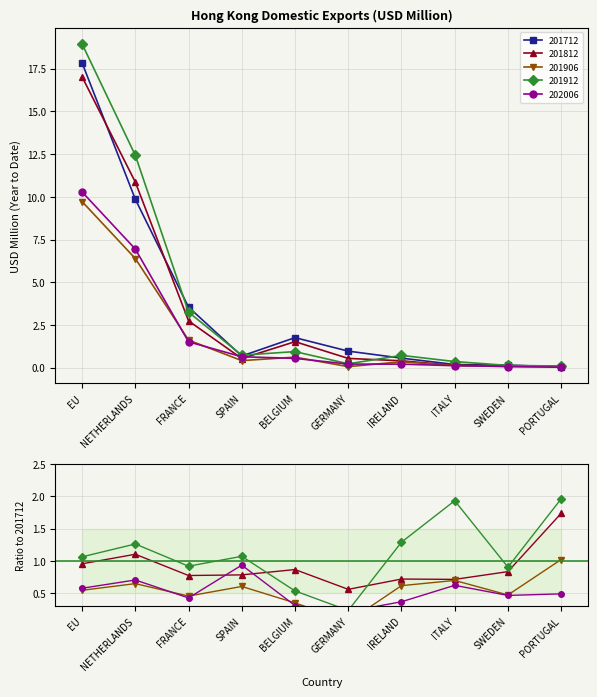

True or false: 201712 has a value of 0.2 at SWEDEN.

False